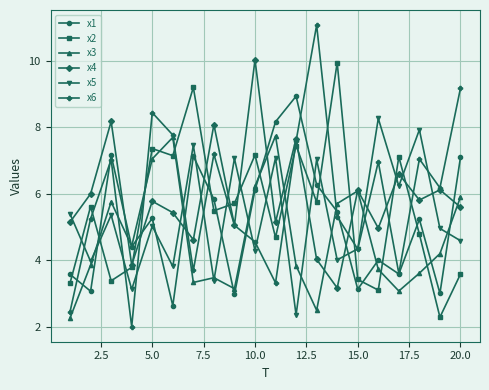

List the series in order of their peak value, highest first.

x6, x4, x2, x1, x5, x3